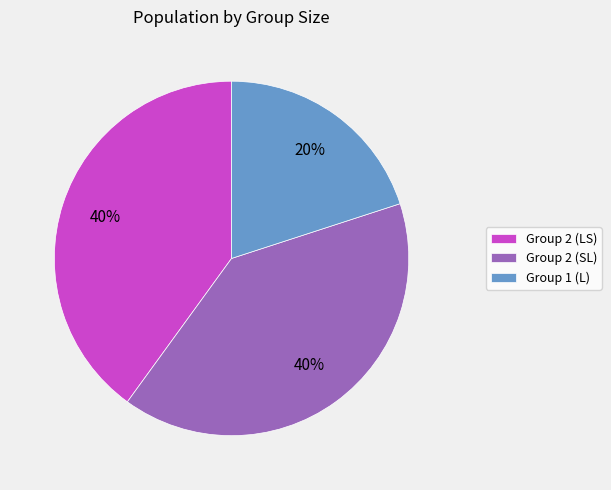

What is the smallest slice in the pie chart?

Group 1 (L)